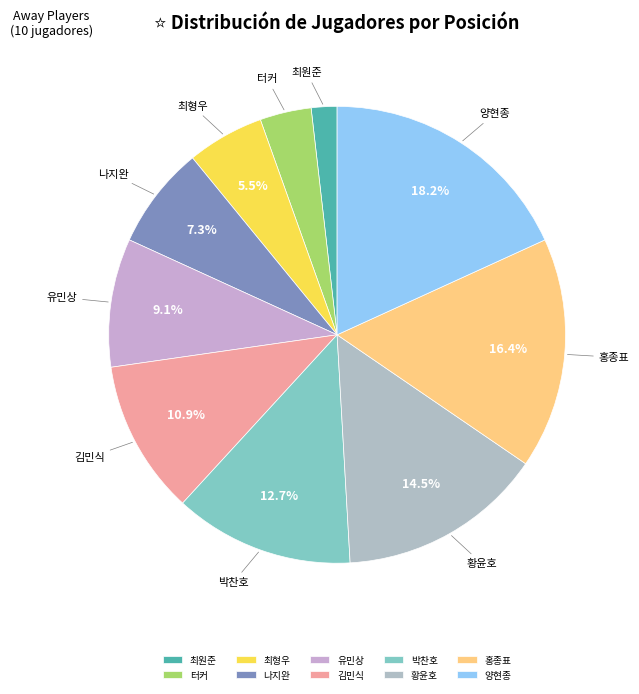

Which slice is the smallest?

최원준